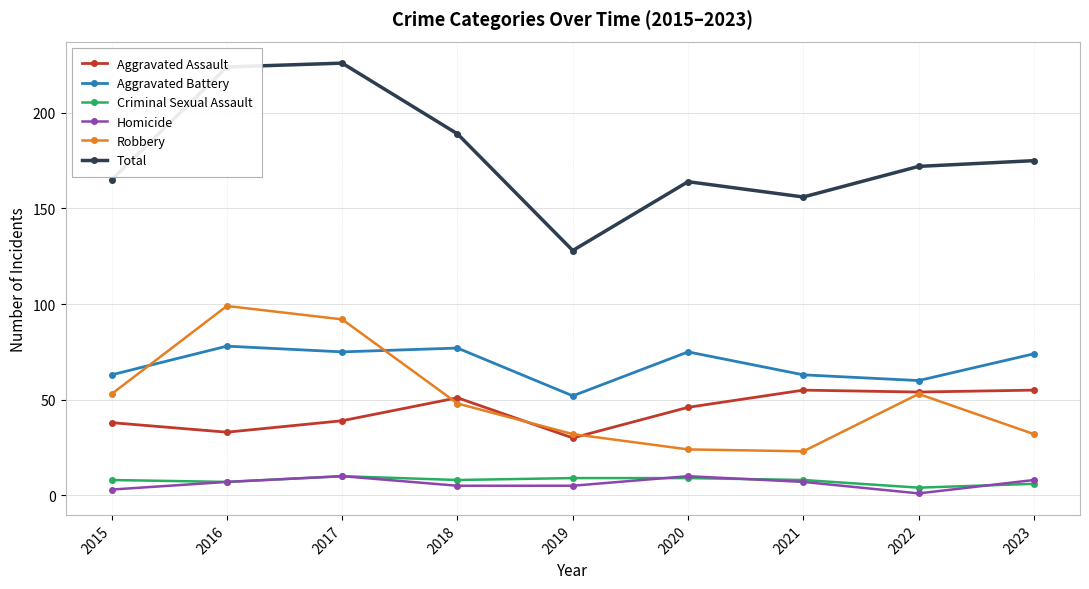

What is the value of the Robbery point at the 3rd from the left?

92